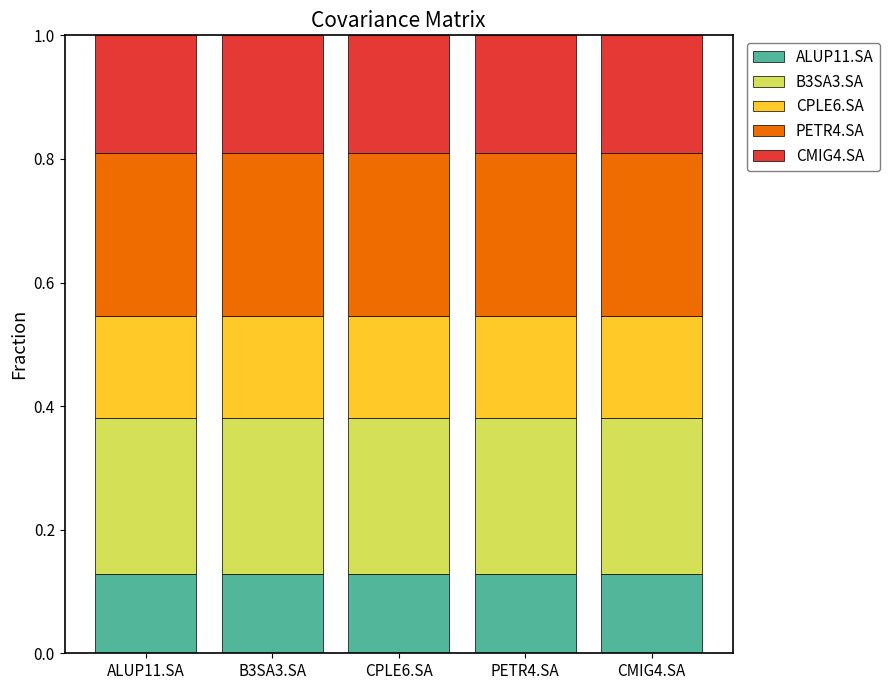

True or false: ALUP11.SA has a value of 0.2 at ALUP11.SA.

False